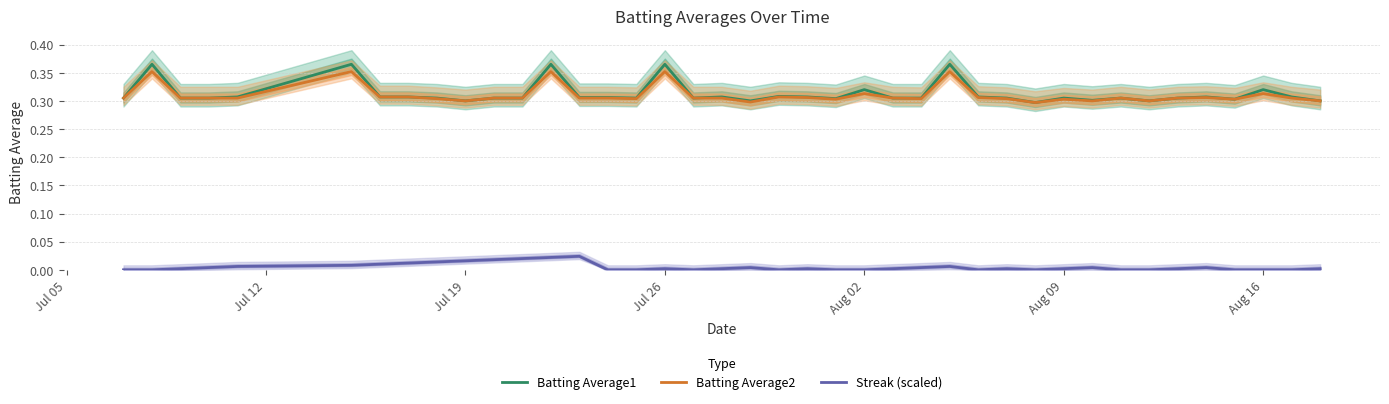

Reading left to right, list all the values displayed in this chart.

Batting Average1: 0.3	0.4	0.3	0.3	0.3	0.4	0.3	0.3	0.3	0.3	0.3	0.3	0.4	0.3	0.3	0.3	0.4	0.3	0.3	0.3	0.3	0.3	0.3	0.3	0.3	0.3	0.4	0.3	0.3	0.3	0.3	0.3	0.3	0.3	0.3	0.3	0.3	0.3	0.3	0.3
Batting Average2: 0.3	0.4	0.3	0.3	0.3	0.4	0.3	0.3	0.3	0.3	0.3	0.3	0.4	0.3	0.3	0.3	0.4	0.3	0.3	0.3	0.3	0.3	0.3	0.3	0.3	0.3	0.4	0.3	0.3	0.3	0.3	0.3	0.3	0.3	0.3	0.3	0.3	0.3	0.3	0.3
Streak (scaled): 0.0	0.0	0.0	0.0	0.0	0.0	0.0	0.0	0.0	0.0	0.0	0.0	0.0	0.0	0.0	0.0	0.0	0.0	0.0	0.0	0.0	0.0	0.0	0.0	0.0	0.0	0.0	0.0	0.0	0.0	0.0	0.0	0.0	0.0	0.0	0.0	0.0	0.0	0.0	0.0